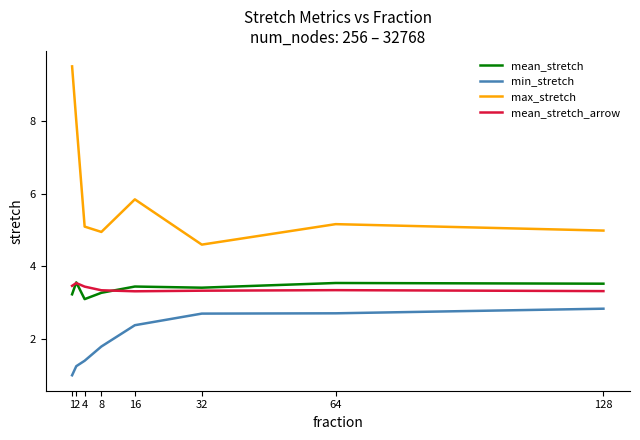

At 32, list the series in order from largest to smallest.

max_stretch, mean_stretch, mean_stretch_arrow, min_stretch